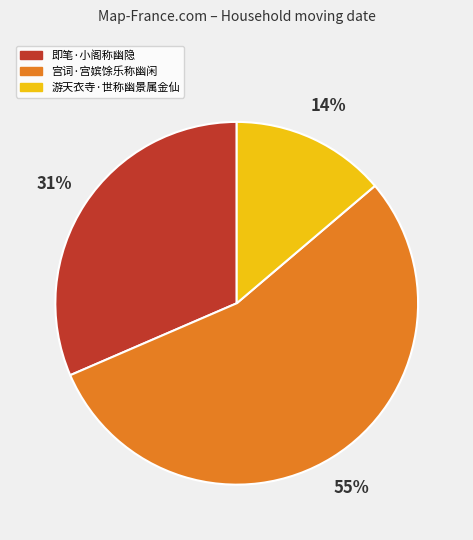

What percentage is the 宫词·宫嫔馀乐称幽闲 slice, to the nearest percent?

55%